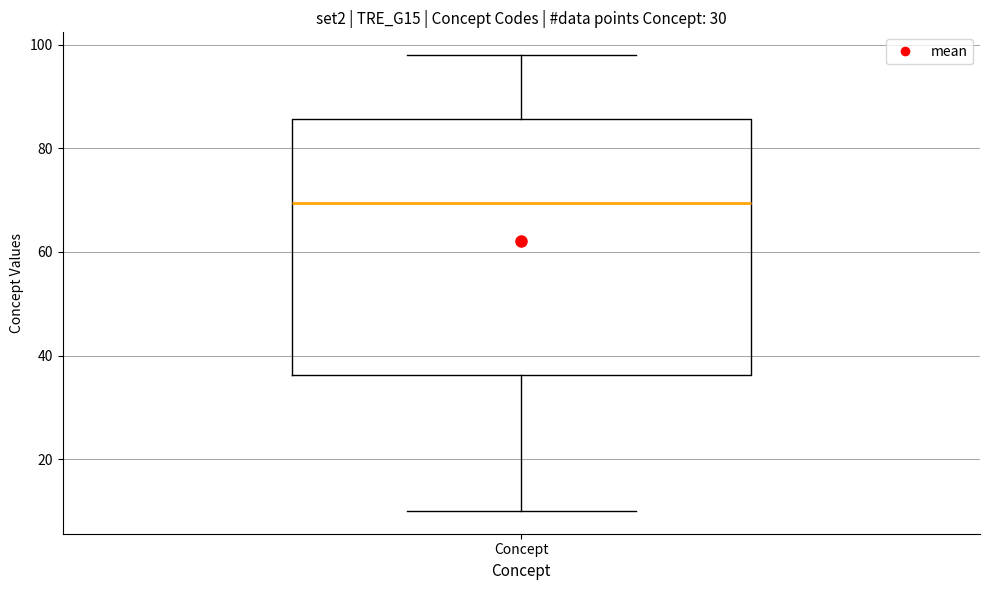

Transcribe this box plot: give where the median line is, the range the box spans, and where the two whiskers end, as read against the y-axis. The values are not printed on the chart, so give them approximately, as read against the axis.

median 70, box 36 to 86, whiskers 10 to 98